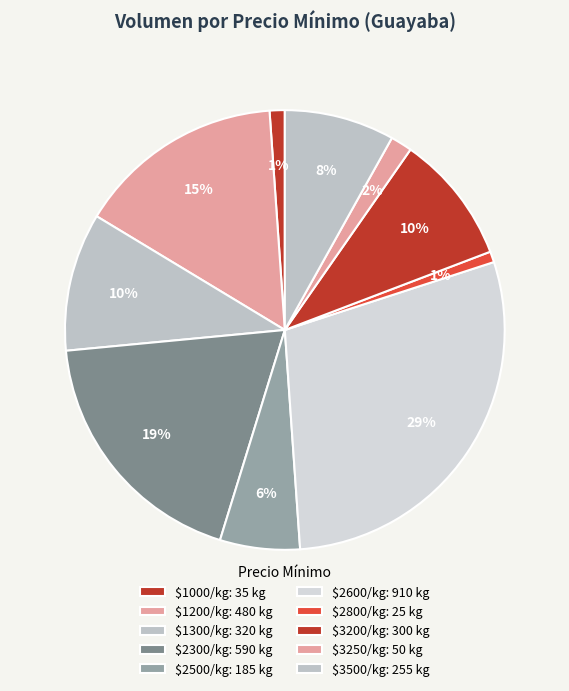

How many segments does this pie chart have?

10